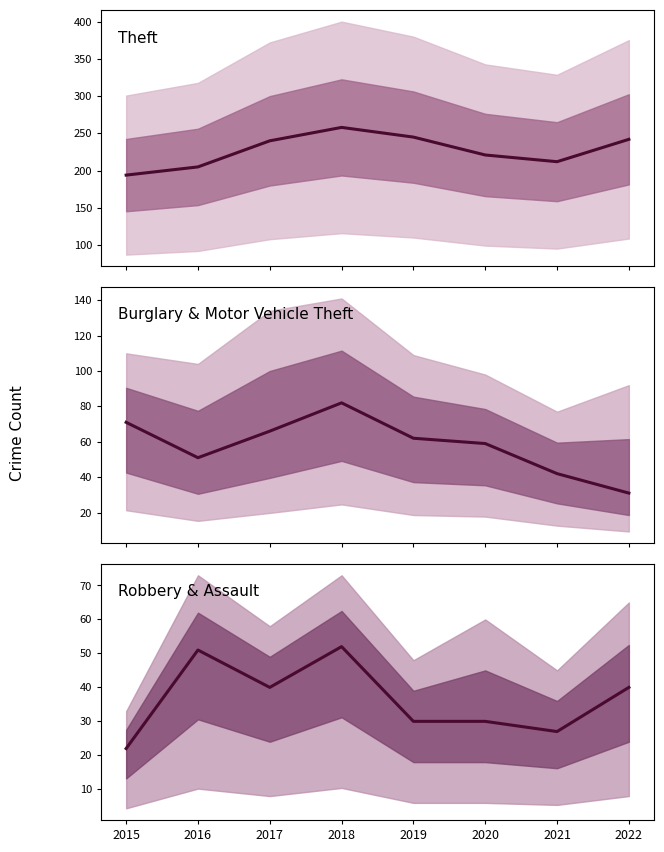

What is the lowest value of the Robbery & Assault series?

22